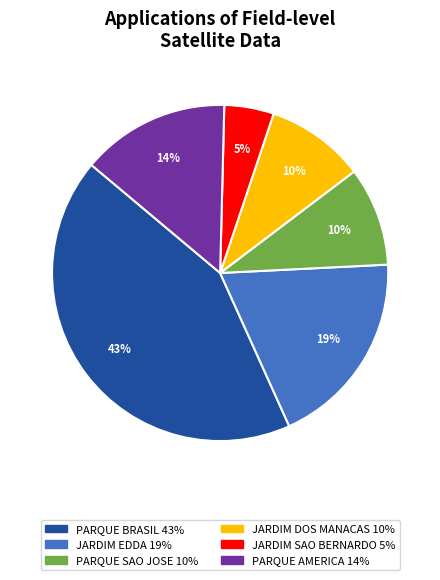

Does any single category account for the majority?

No